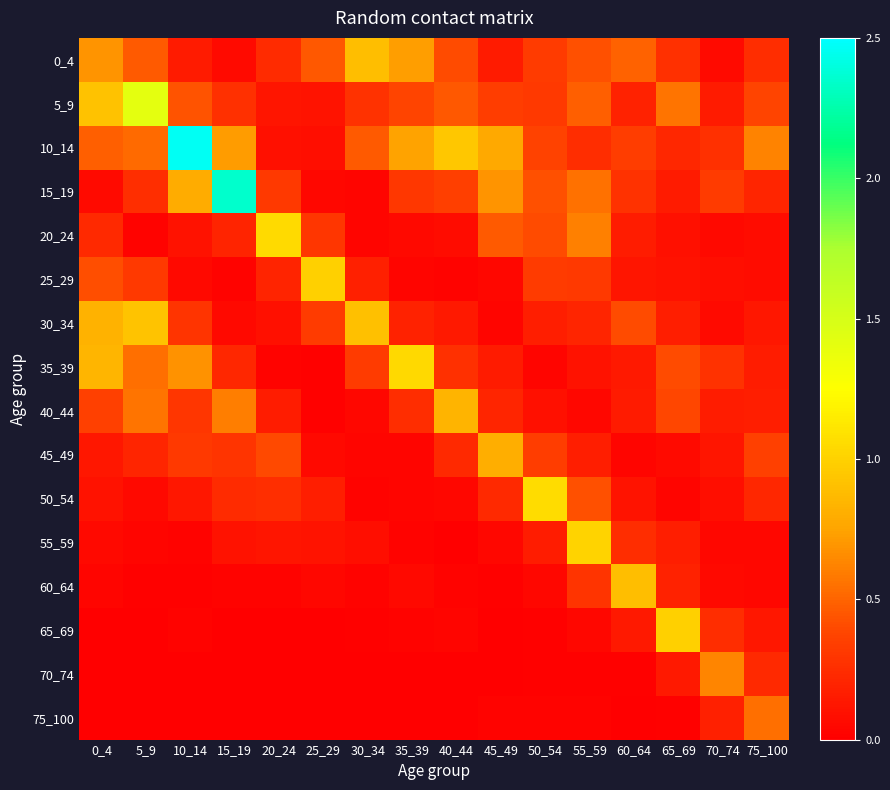

At which category is the sum across all series the highest?

10_14